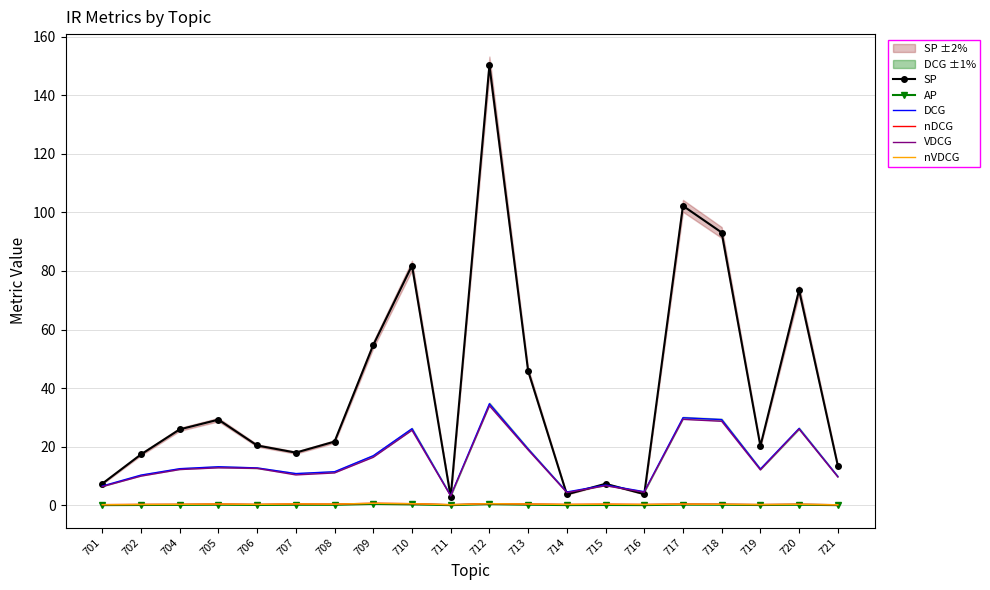

How many lines are shown in the chart?

6